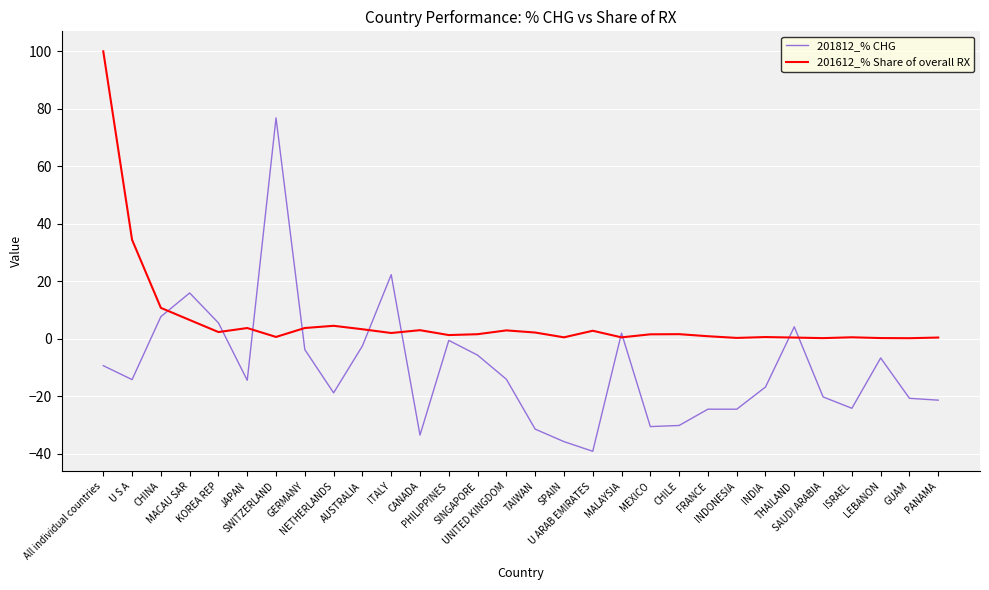

Which series has the widest spread of values?

201812_% CHG